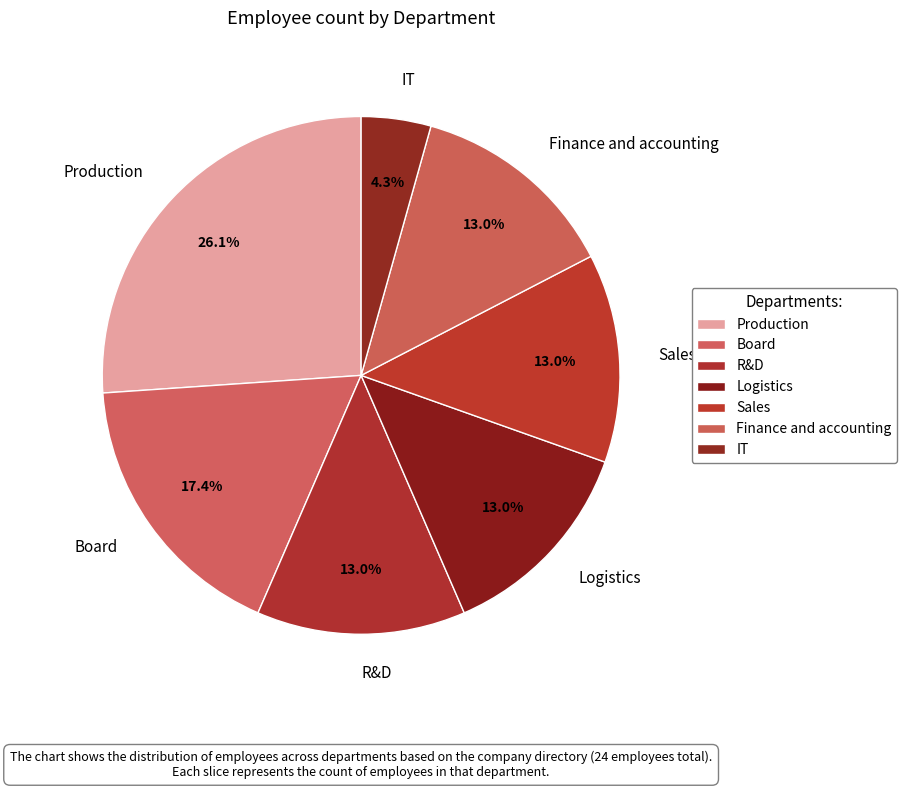

To the nearest percent, what is the difference between the largest and smallest slice percentages?

22%